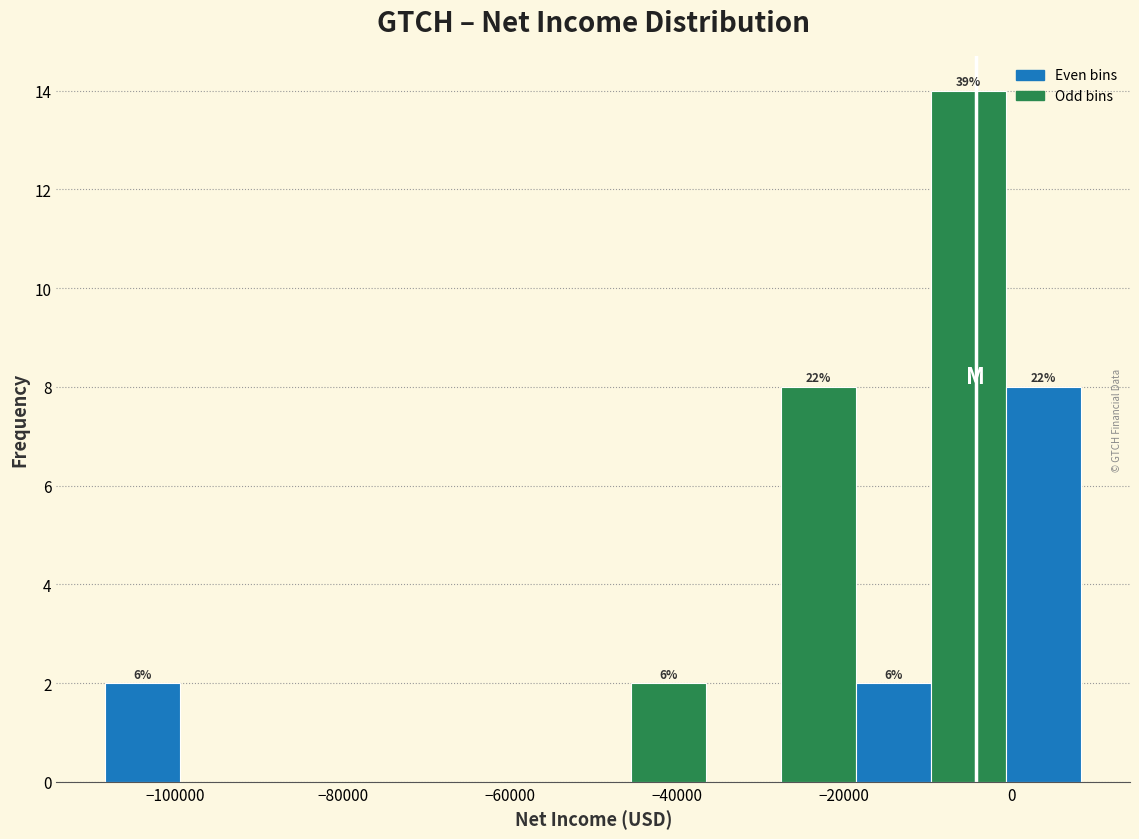

Which range on the x-axis has the tallest bar?

-10000 to 0